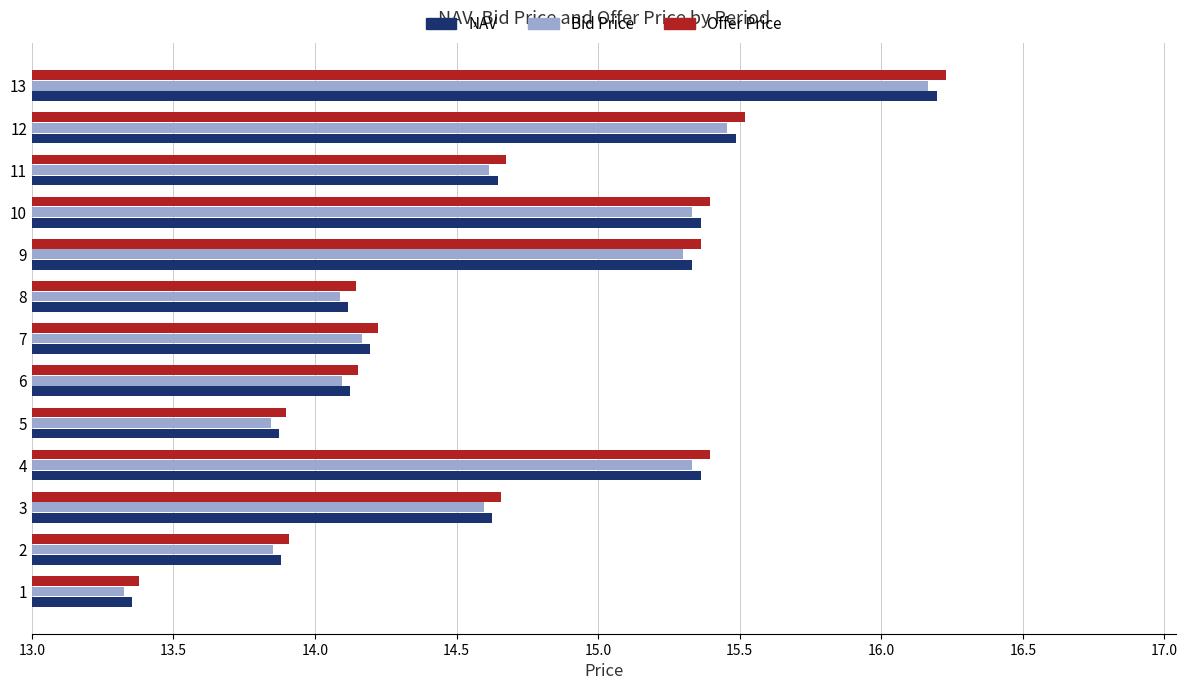

Is the value of Bid Price at 4 greater than the value of Offer Price at 8?

Yes